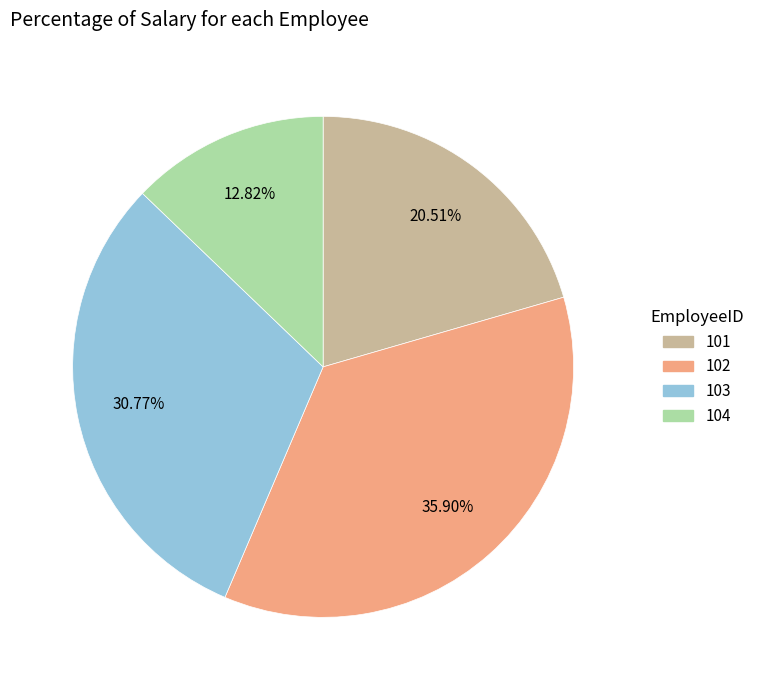

Between 102 and 104, which is larger?

102